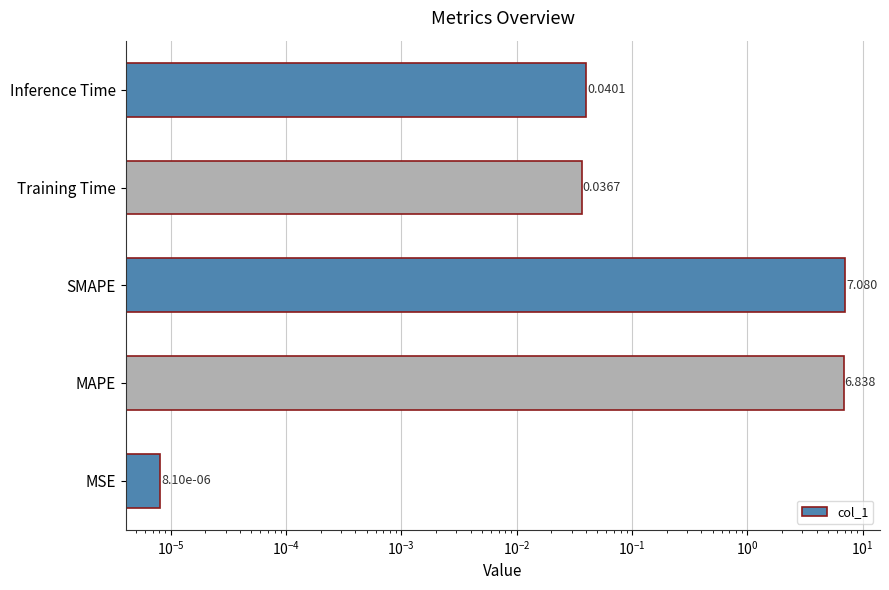

How many categories are shown in the chart?

5